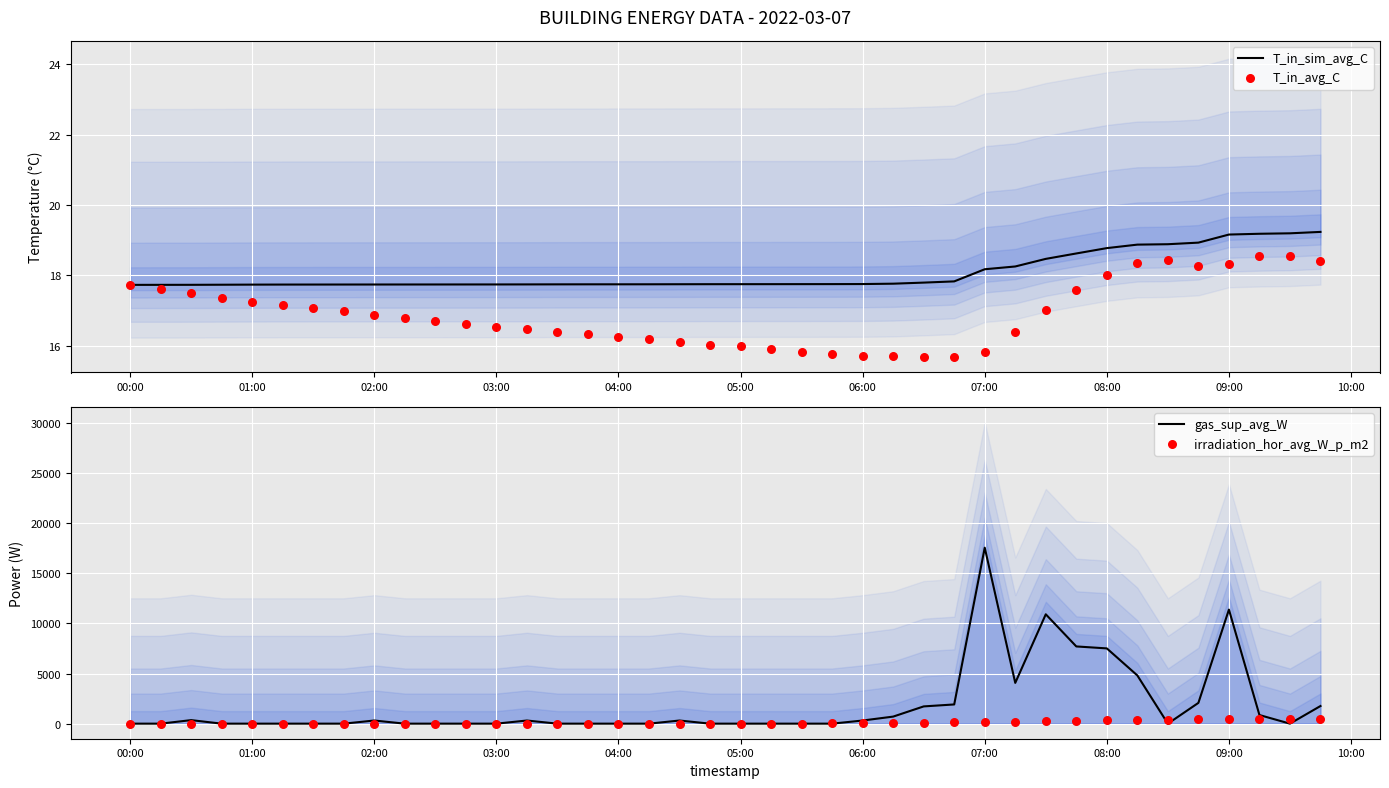

At how many categories does at least one series exceed 11056?

2